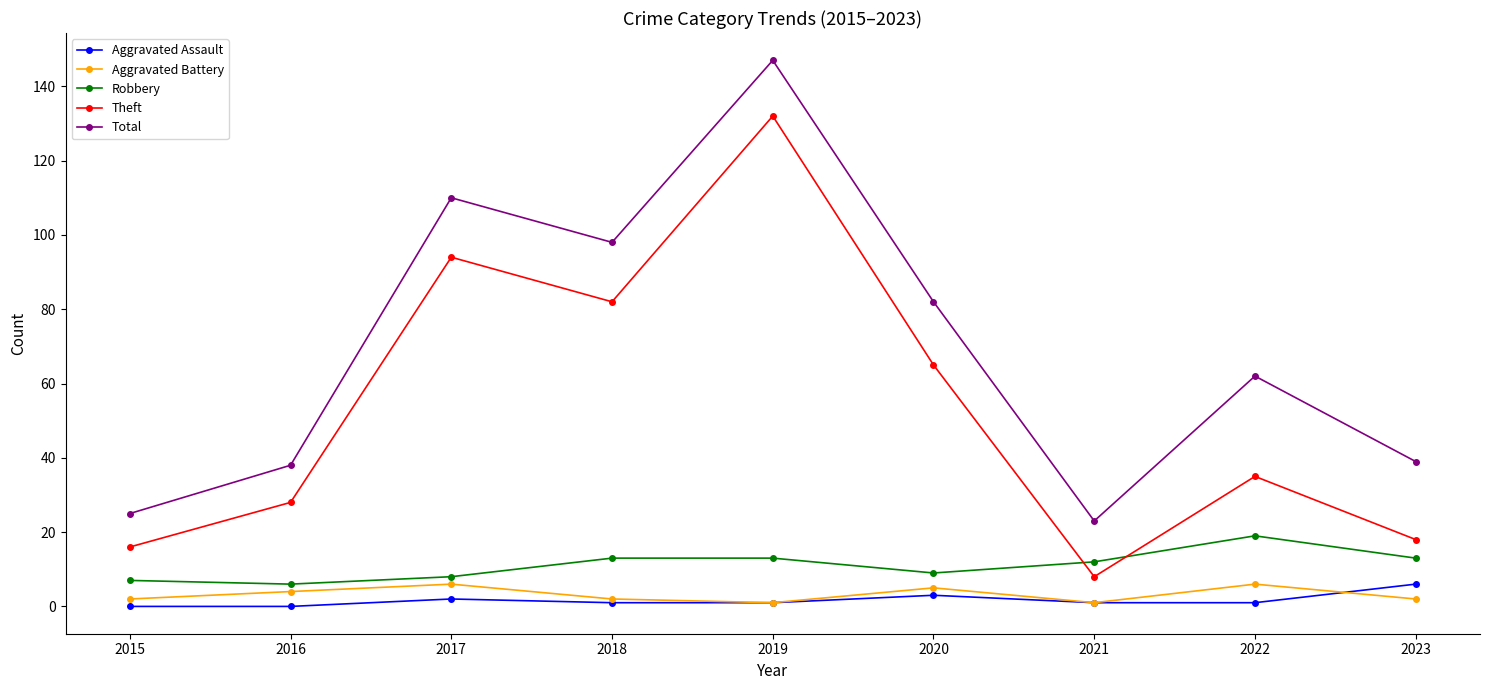

The value of Theft at 2018 is 40. True or false?

False